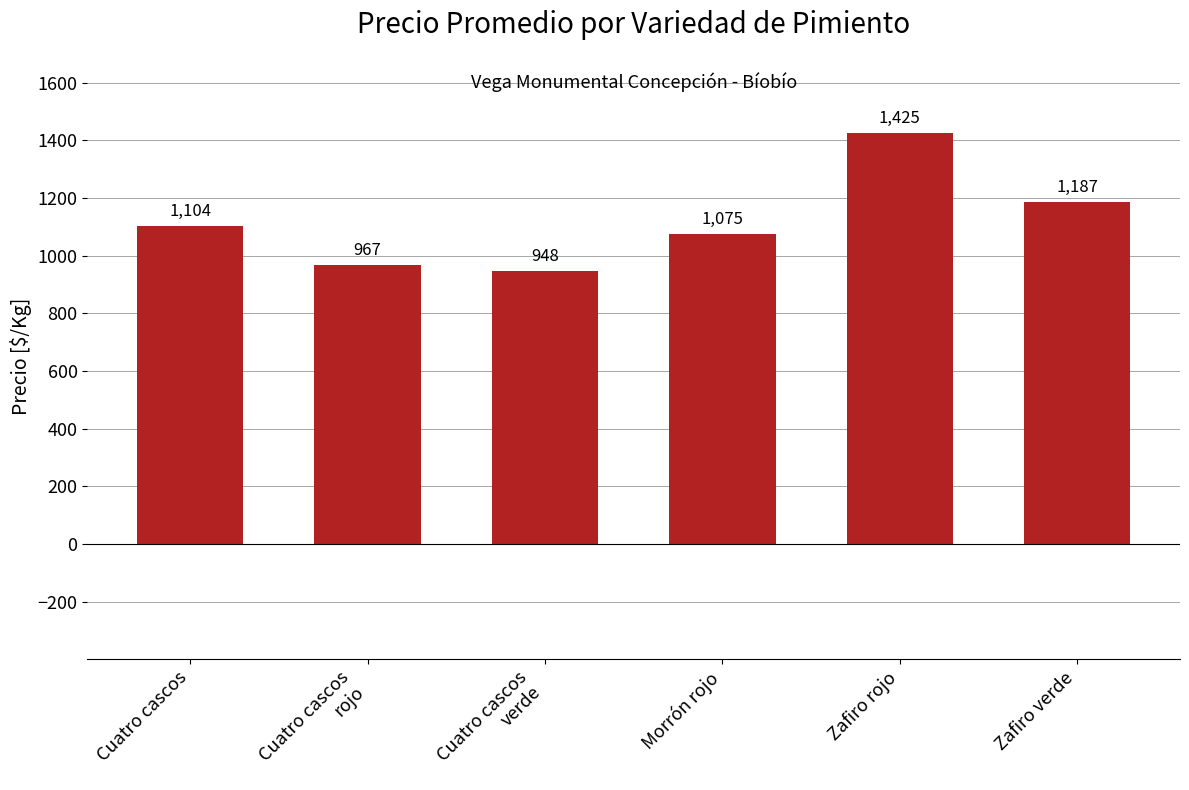

Reading right to left, transcribe all the data shown in this chart.

1187	1425	1075	948	967	1104